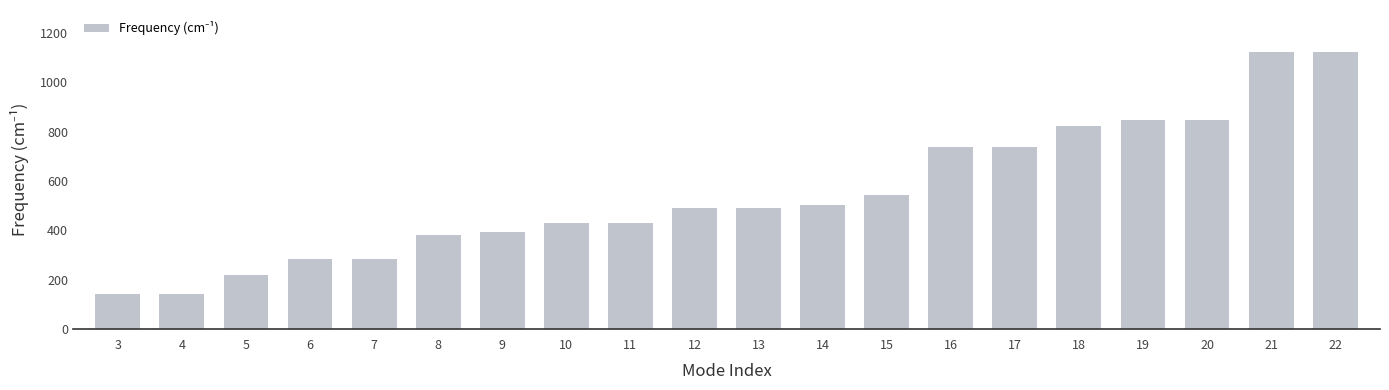

What is the value of the 2nd bar from the left?

143.4